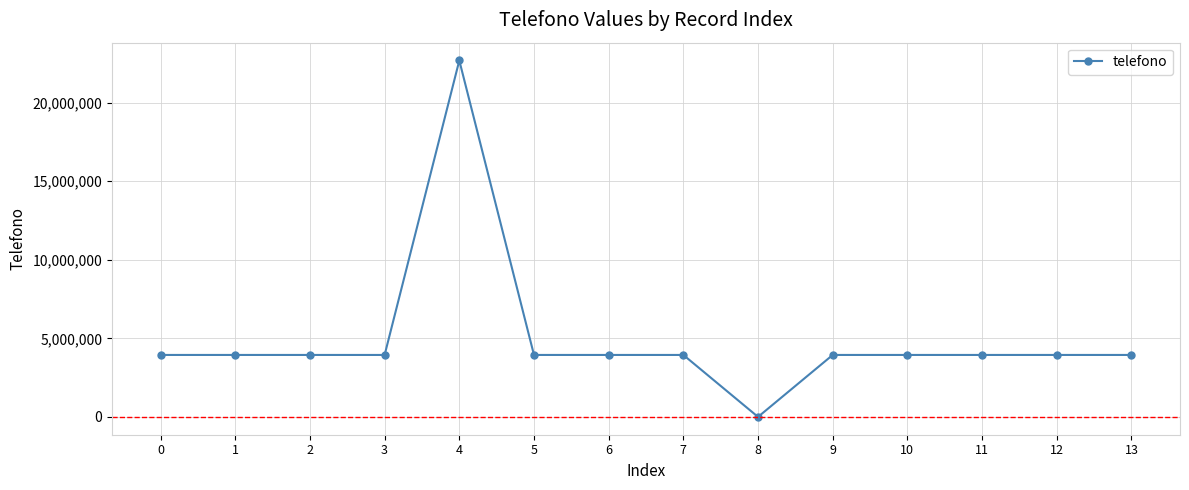

The value at 2 is 3942000. True or false?

True